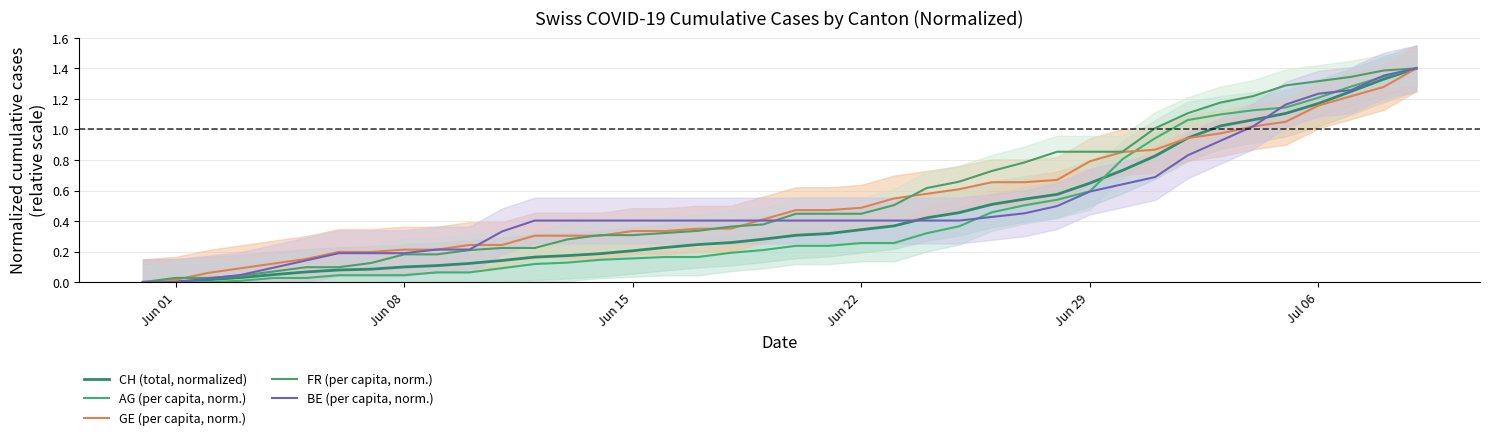

True or false: FR (per capita, norm.) has more than 0 interior local peaks.

False